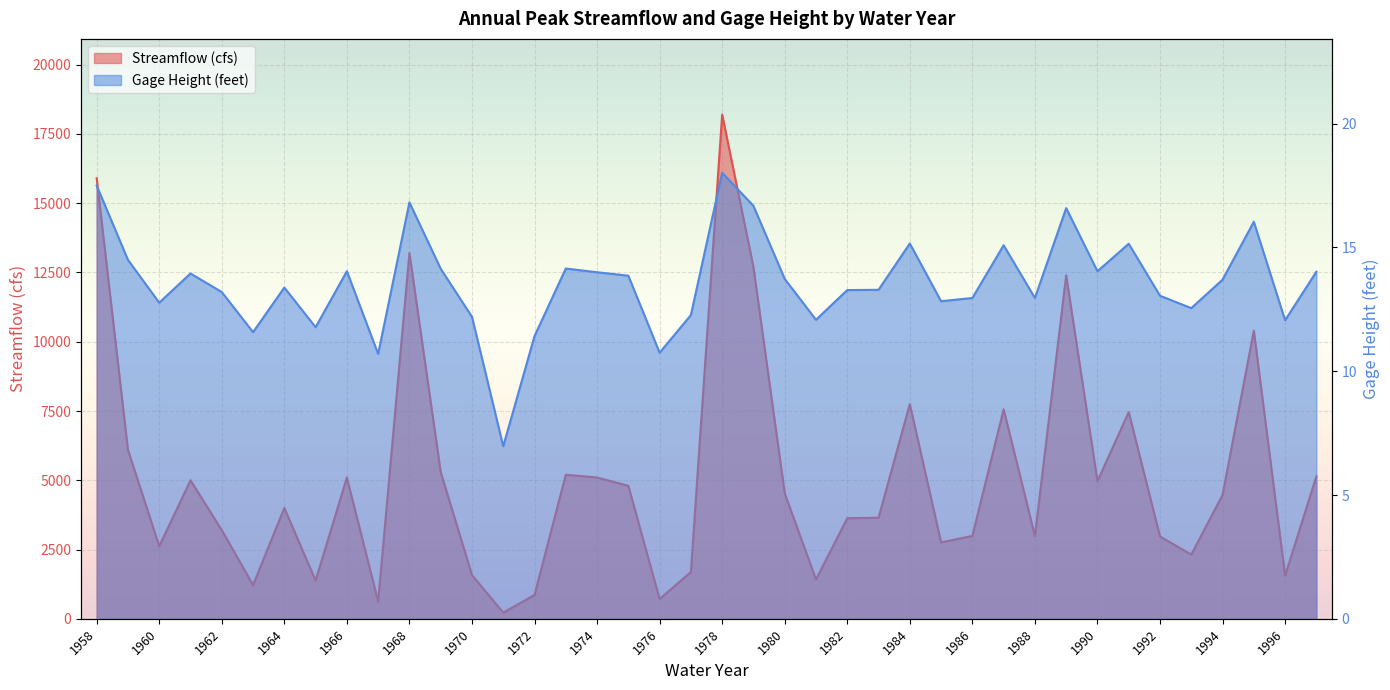

Which series changed the most between 1977 and 1979?

Streamflow (cfs)